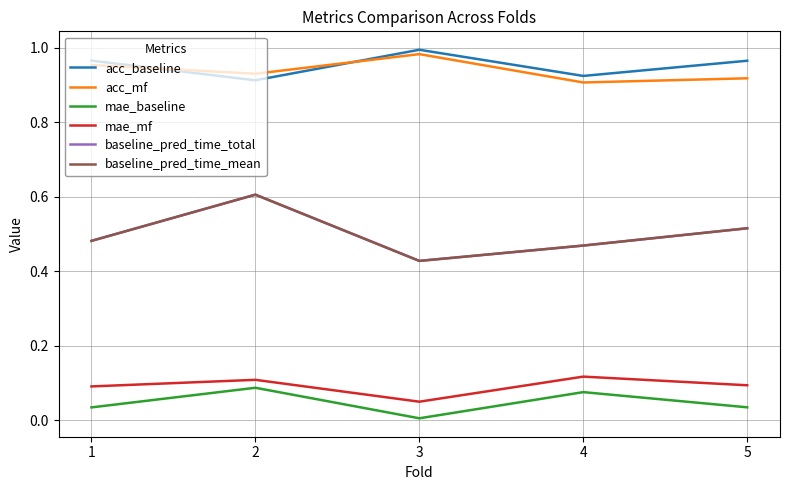

At which category does baseline_pred_time_mean reach its first local peak?

2